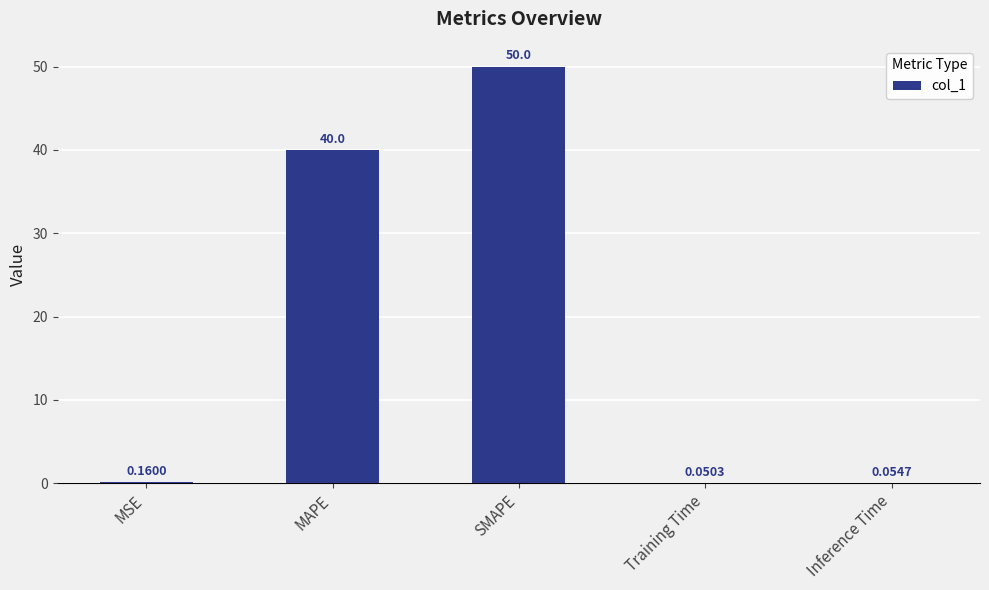

At which category does the chart reach its peak across all series?

SMAPE